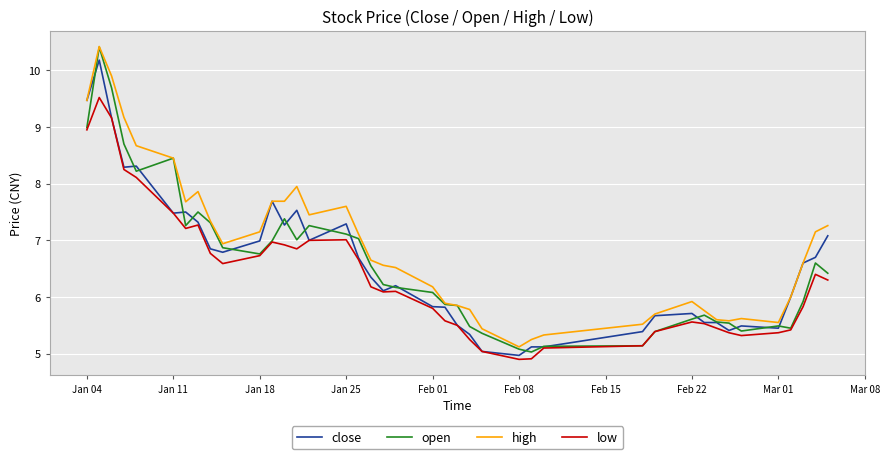

True or false: high and low cross at least once.

False